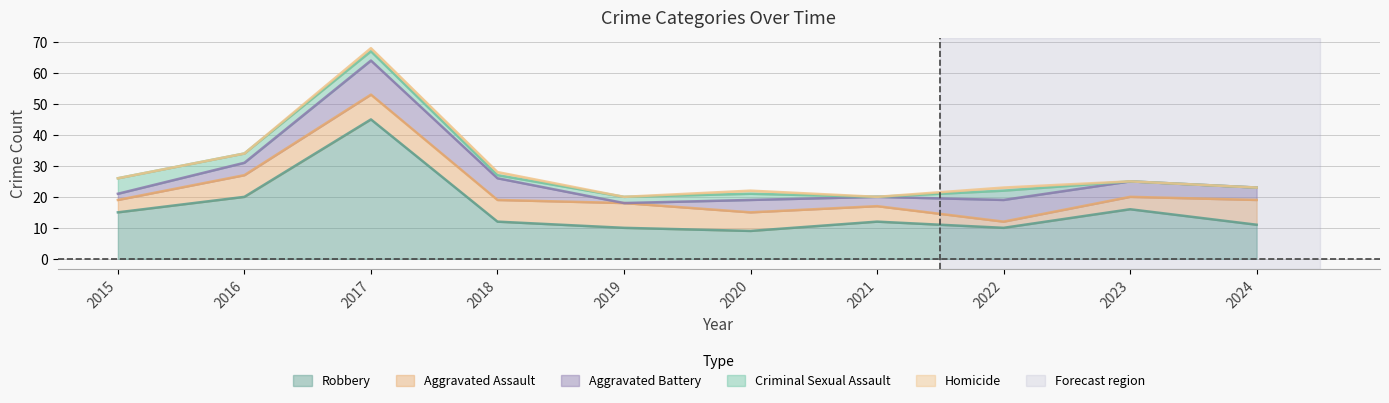

What is the sum of the Aggravated Battery values at 2022 and 2024?

11